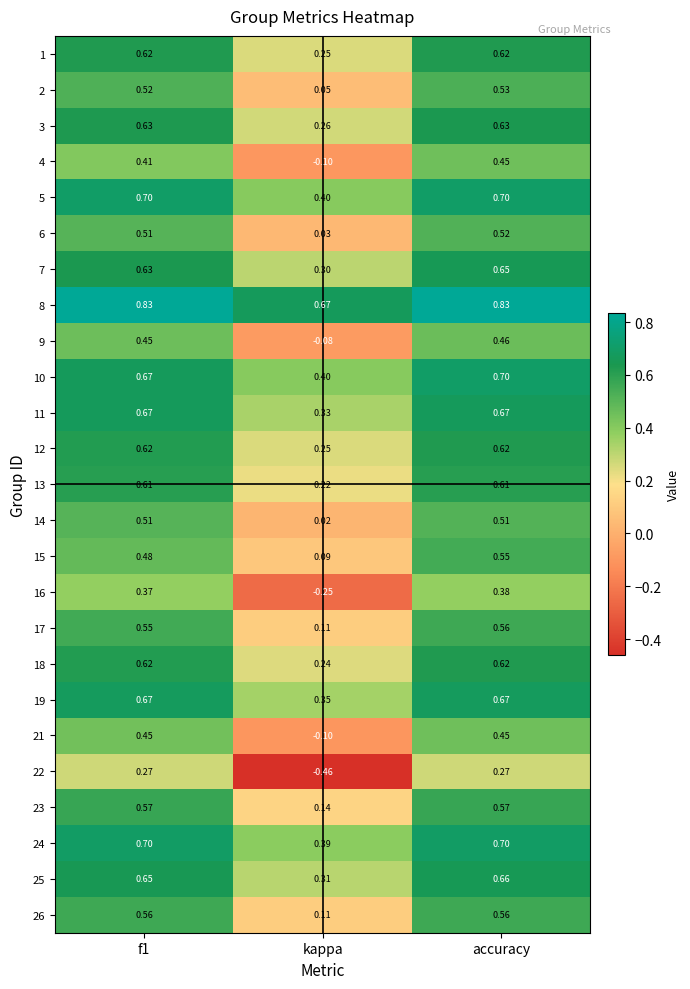

At which label is 15 closest to 0?

kappa